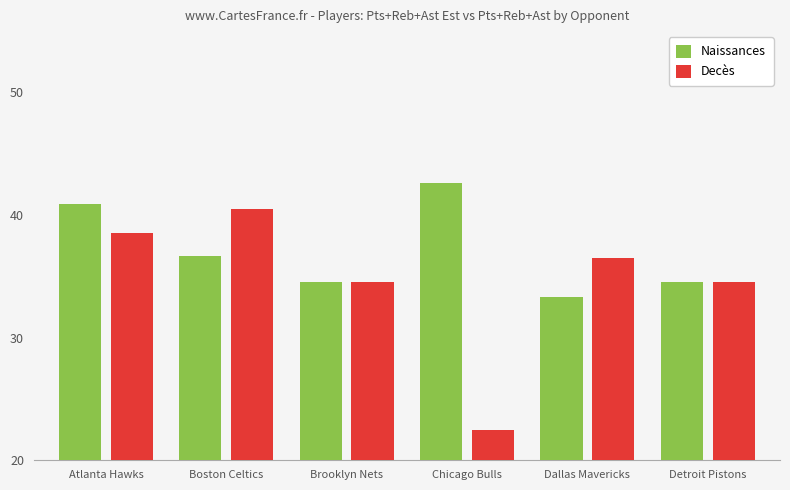

Count the number of data series in this chart.

2